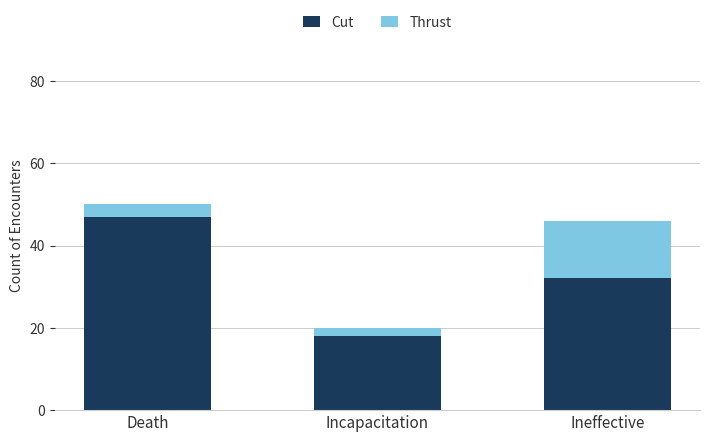

Are the bars grouped side by side (vs. stacked)?

No